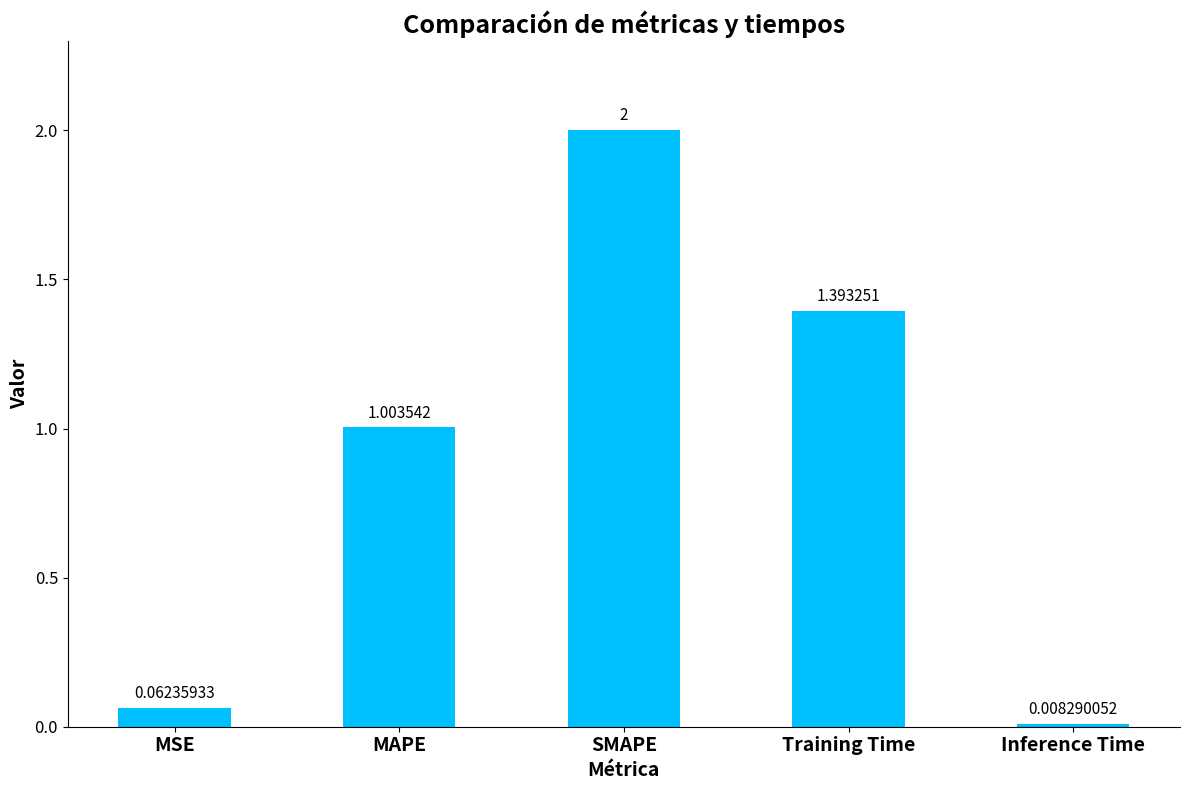

What is the sum of all values?

4.5